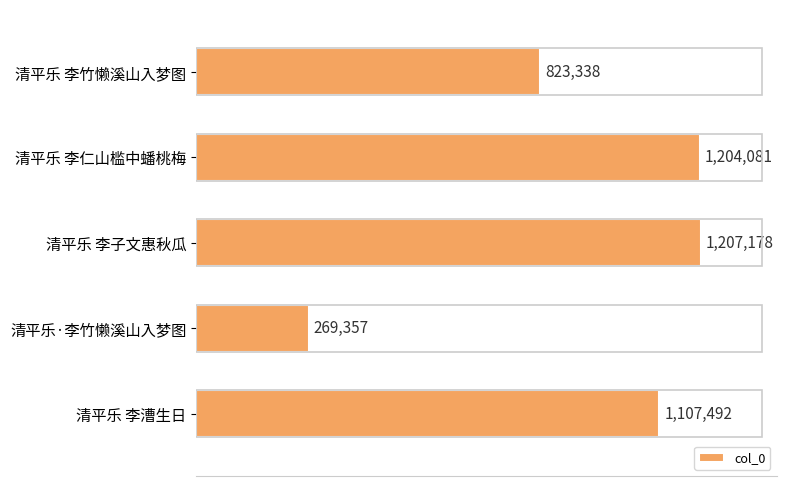

Are the bars horizontal?

Yes